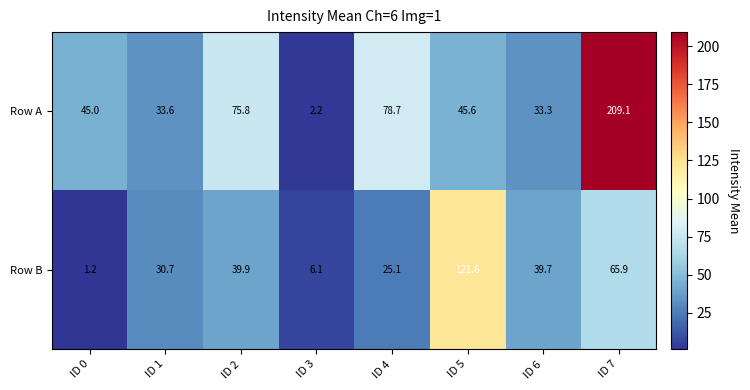

Rank the series at ID 6 from lowest to highest value.

Row A, Row B